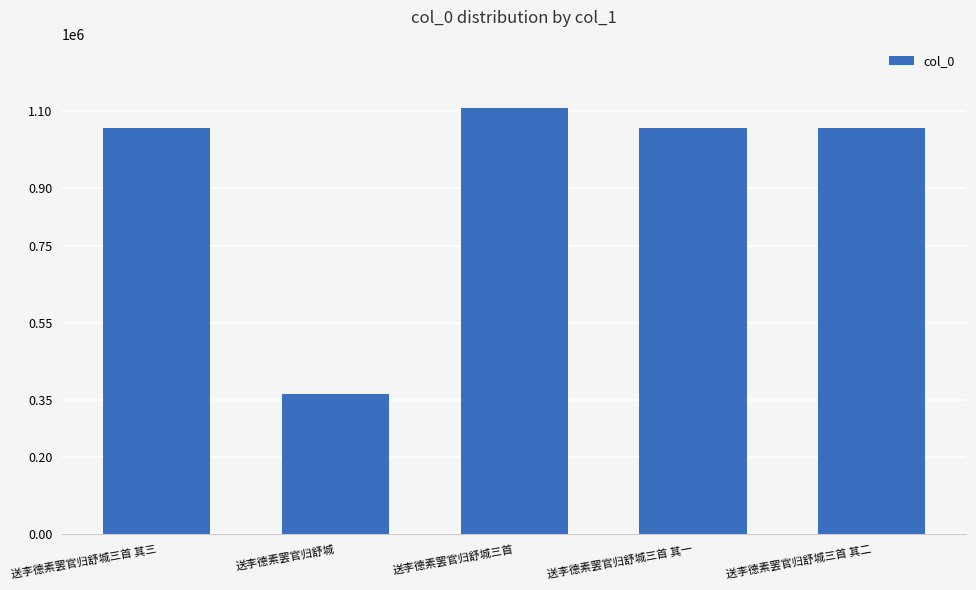

What is the difference between the second highest and minimum values?

692856